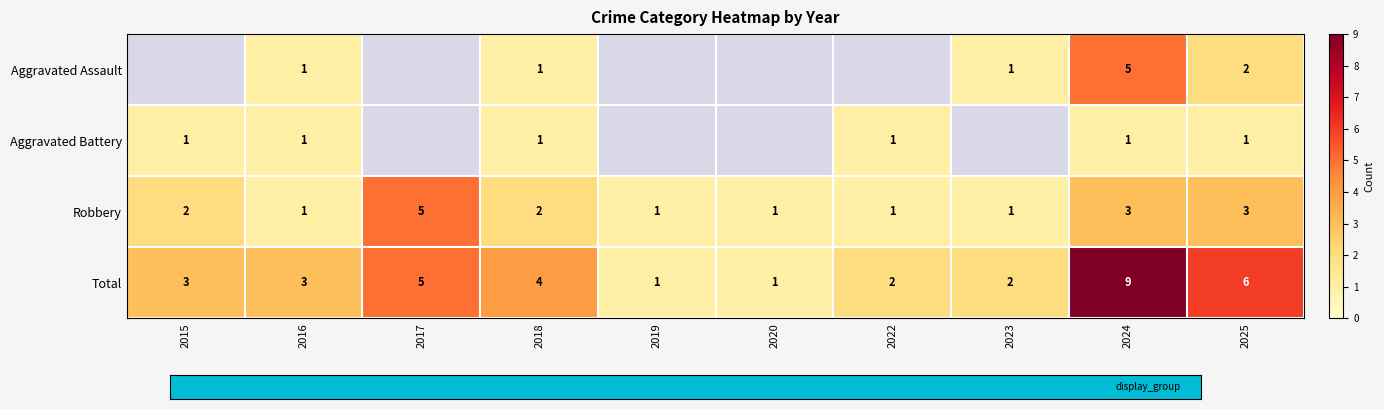

What is the difference between the maximum and second lowest values in the Robbery series?

4